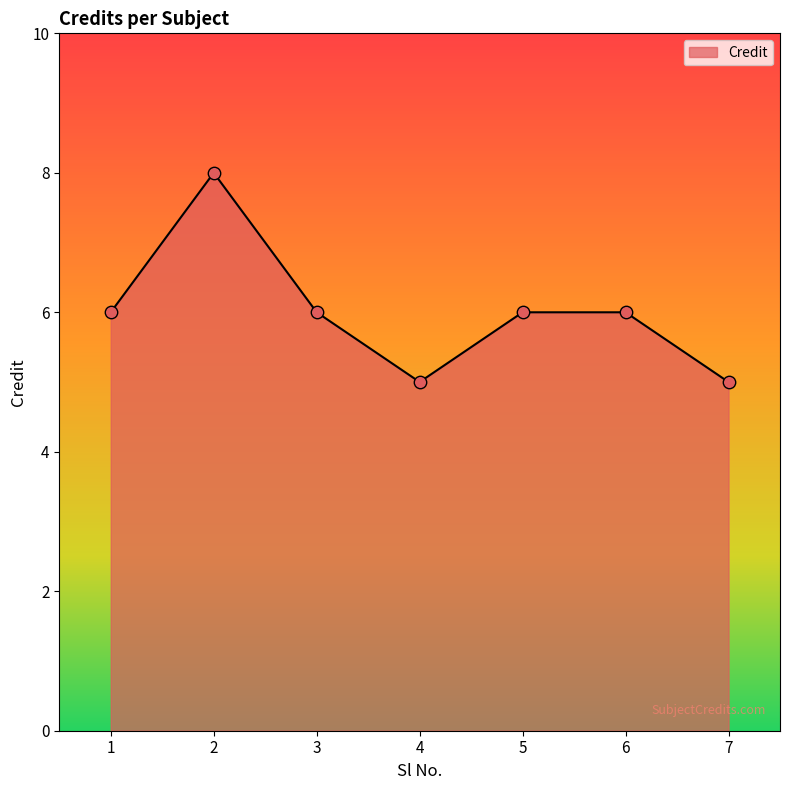

Approximately how many times larger is the value at 3 compared to 2?

0.8